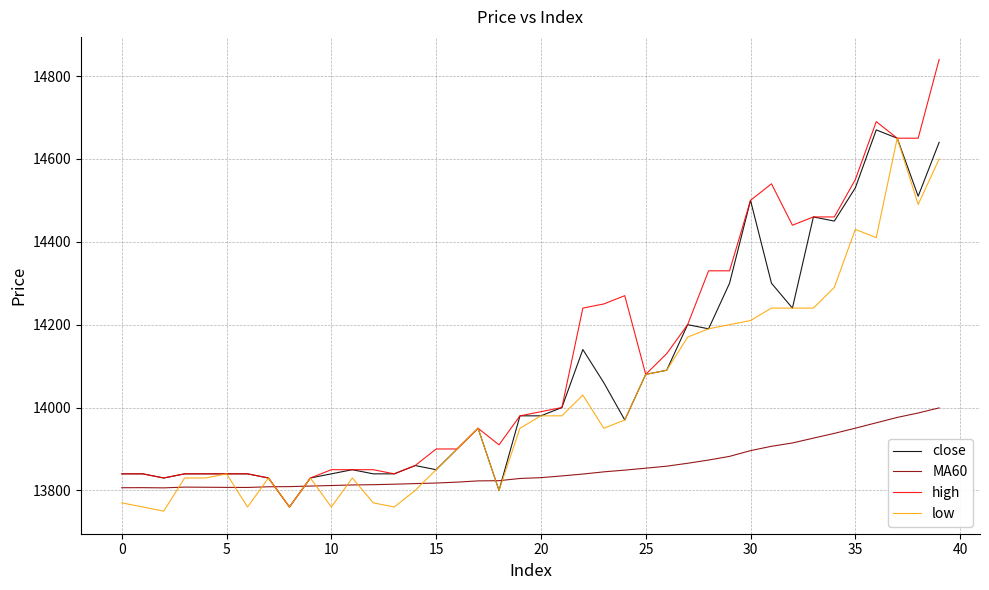

What is the maximum value for close?

14670.0